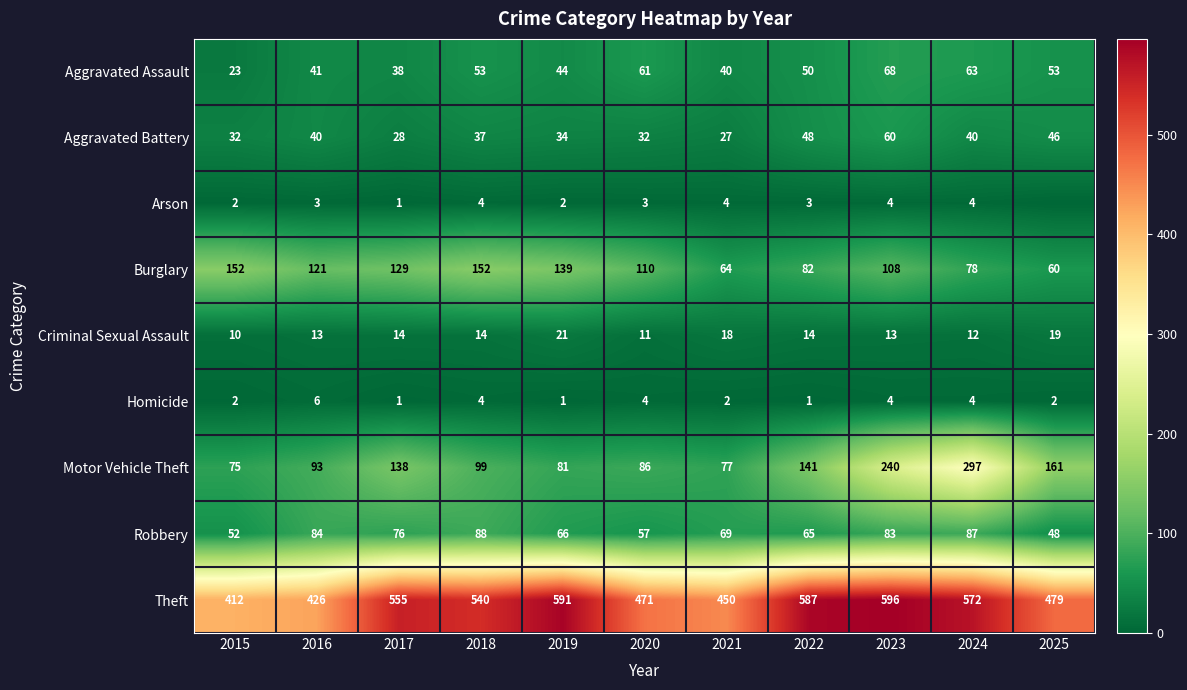

Which has a higher value, 2019 or 2024?

2024